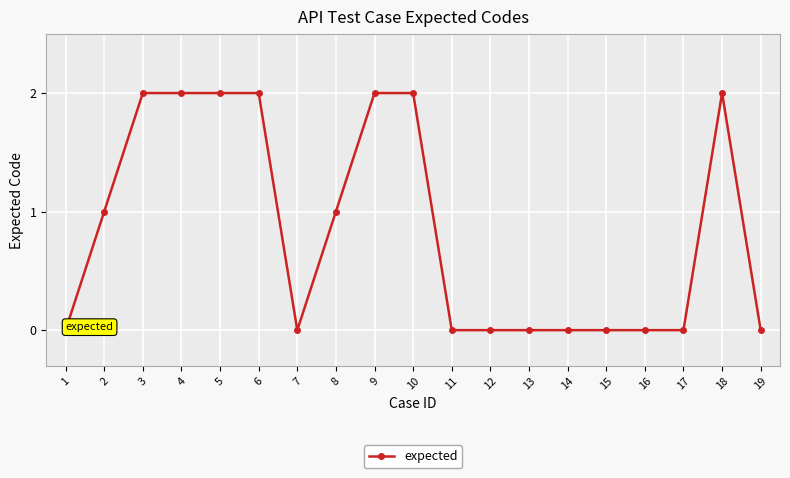

The chart shows a value of 3 at 4. True or false?

False